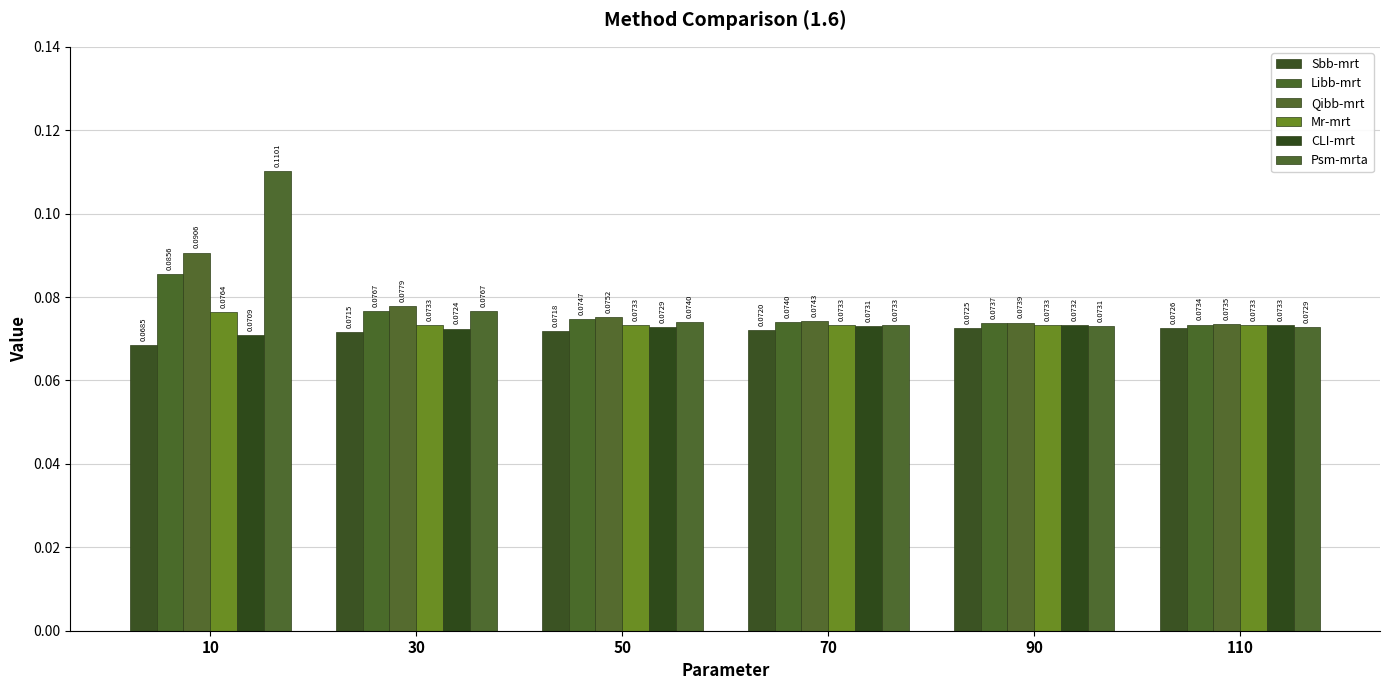

What is the minimum value shown in the chart?

0.1